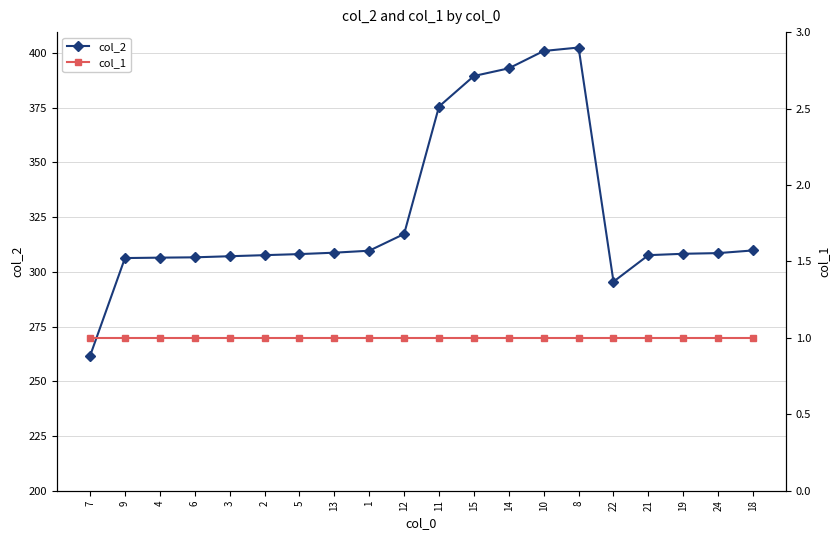

What is the sum of the col_1 values at 10 and 11?

2.0